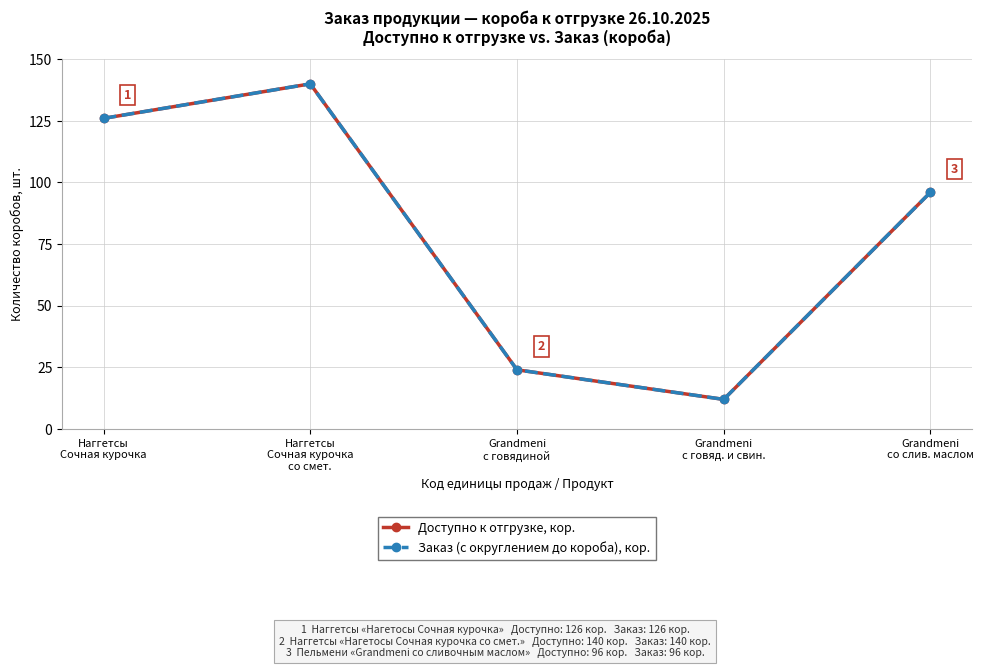

What is the highest value of the Заказ (с округлением до короба), кор. series?

140